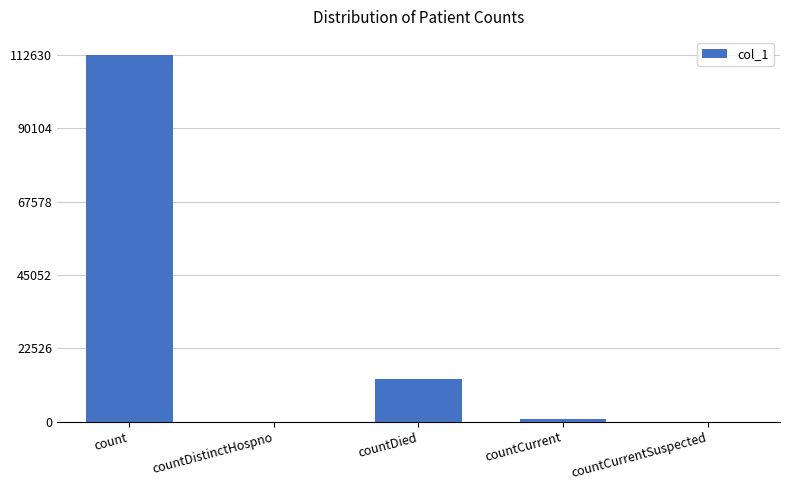

What is the difference between the values at count and countCurrent?

111687